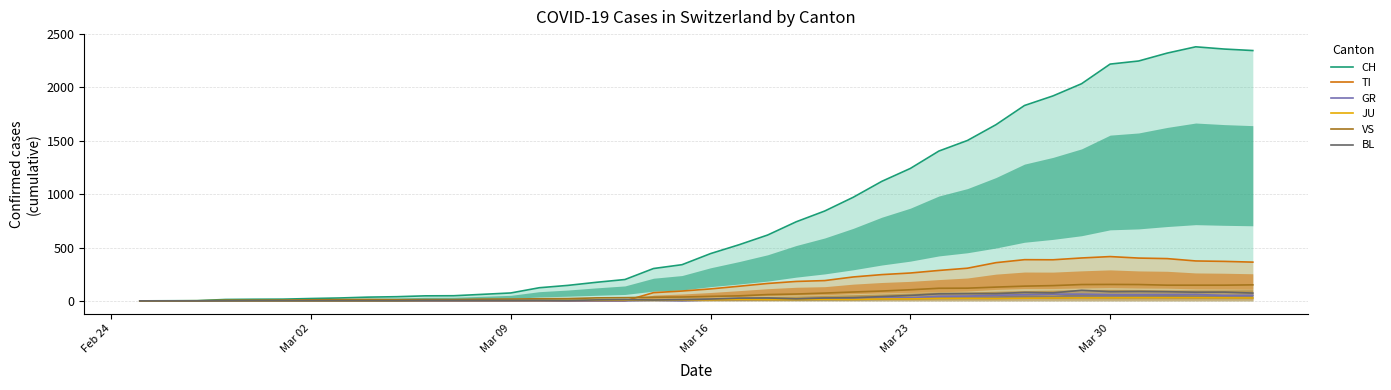

How many values in BL are above zero?

36